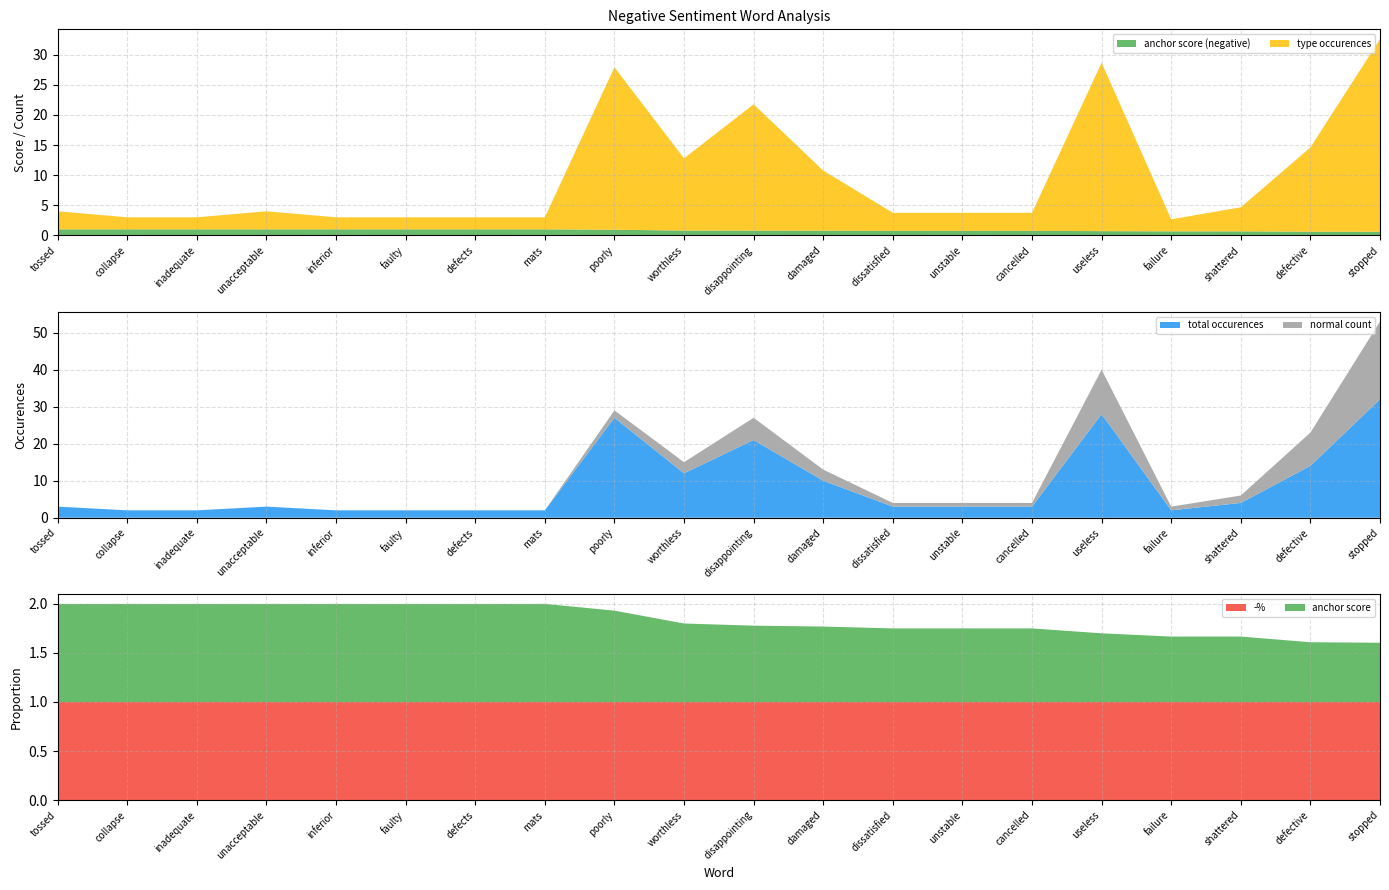

Reading left to right, extract all data points from this chart.

anchor score (negative): tossed=1.0	collapse=1.0	inadequate=1.0	unacceptable=1.0	inferior=1.0	faulty=1.0	defects=1.0	mats=1.0	poorly=0.9	worthless=0.8	disappointing=0.8	damaged=0.8	dissatisfied=0.8	unstable=0.8	cancelled=0.8	useless=0.7	failure=0.7	shattered=0.7	defective=0.6	stopped=0.6
type occurences: tossed=3.0	collapse=2.0	inadequate=2.0	unacceptable=3.0	inferior=2.0	faulty=2.0	defects=2.0	mats=2.0	poorly=27.0	worthless=12.0	disappointing=21.0	damaged=10.0	dissatisfied=3.0	unstable=3.0	cancelled=3.0	useless=28.0	failure=2.0	shattered=4.0	defective=14.0	stopped=32.0
total occurences: tossed=3.0	collapse=2.0	inadequate=2.0	unacceptable=3.0	inferior=2.0	faulty=2.0	defects=2.0	mats=2.0	poorly=27.0	worthless=12.0	disappointing=21.0	damaged=10.0	dissatisfied=3.0	unstable=3.0	cancelled=3.0	useless=28.0	failure=2.0	shattered=4.0	defective=14.0	stopped=32.0
normal count: tossed=0.0	collapse=0.0	inadequate=0.0	unacceptable=0.0	inferior=0.0	faulty=0.0	defects=0.0	mats=0.0	poorly=2.0	worthless=3.0	disappointing=6.0	damaged=3.0	dissatisfied=1.0	unstable=1.0	cancelled=1.0	useless=12.0	failure=1.0	shattered=2.0	defective=9.0	stopped=21.0
-%: tossed=1.0	collapse=1.0	inadequate=1.0	unacceptable=1.0	inferior=1.0	faulty=1.0	defects=1.0	mats=1.0	poorly=1.0	worthless=1.0	disappointing=1.0	damaged=1.0	dissatisfied=1.0	unstable=1.0	cancelled=1.0	useless=1.0	failure=1.0	shattered=1.0	defective=1.0	stopped=1.0